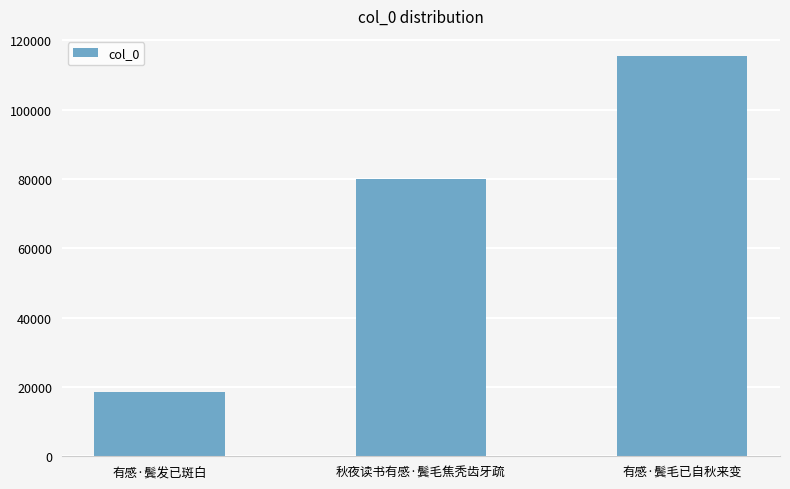

Where is the data nearest to the value 67036?

秋夜读书有感·鬓毛焦秃齿牙疏